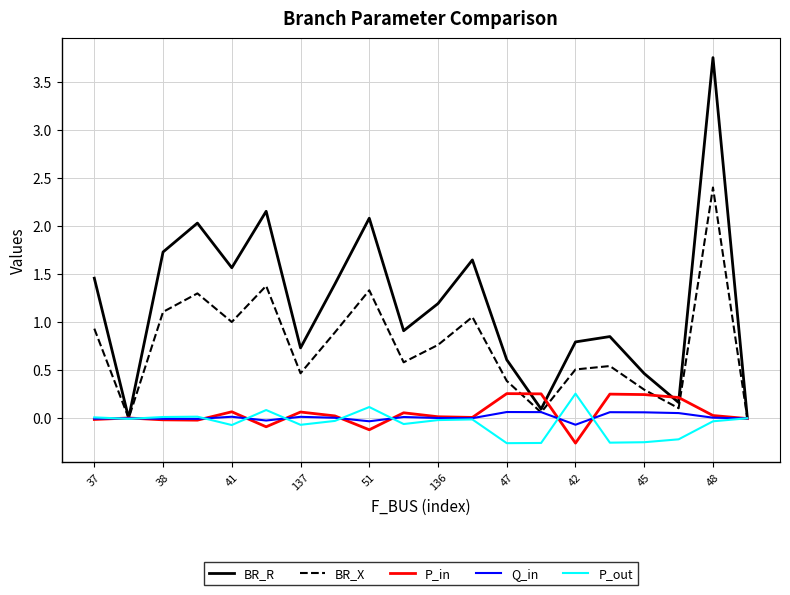

True or false: P_in has more than 0 points higher than both neighbors.

True